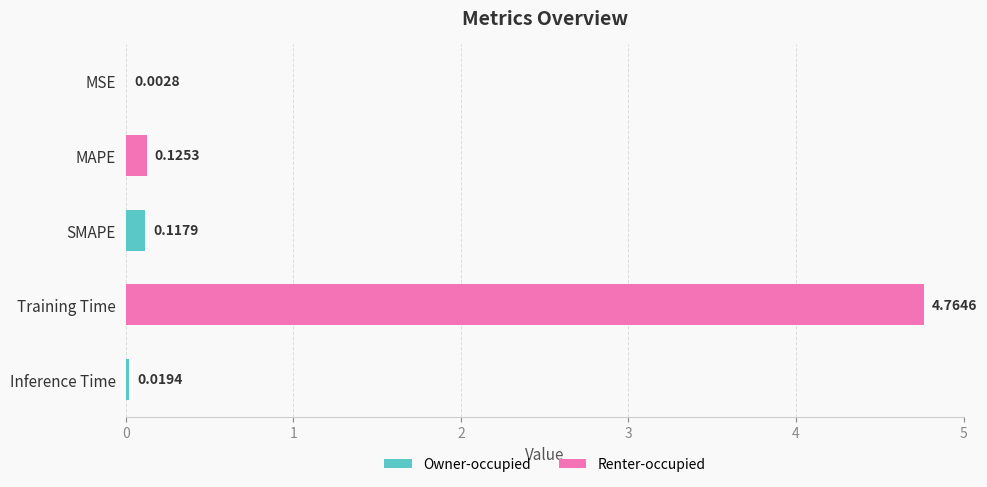

Between MAPE and Inference Time, which is larger?

MAPE